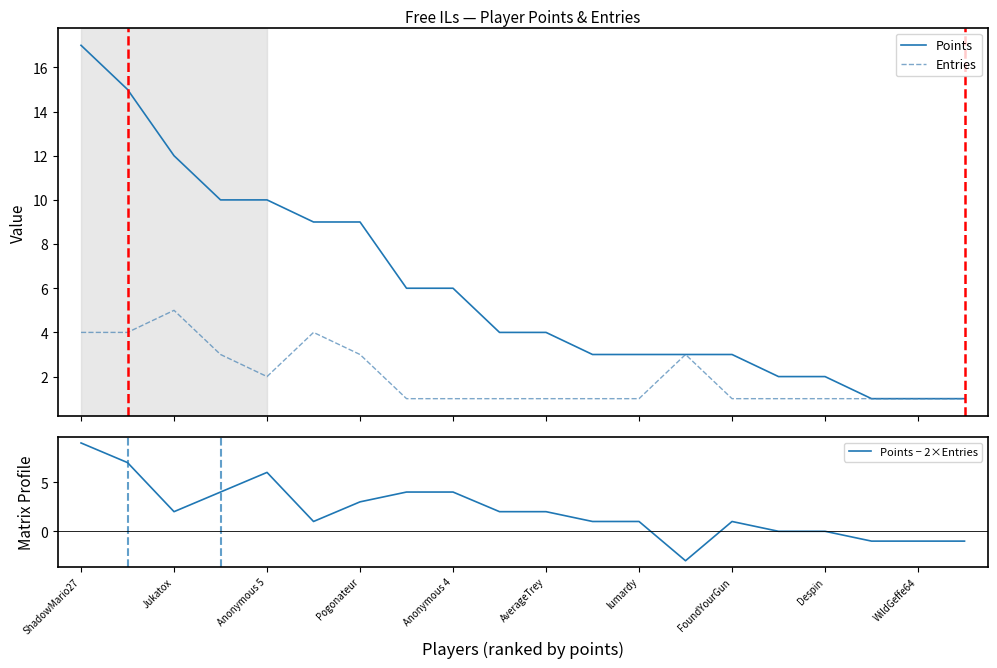

What is the difference between the highest and lowest values at ShadowMario27?

13